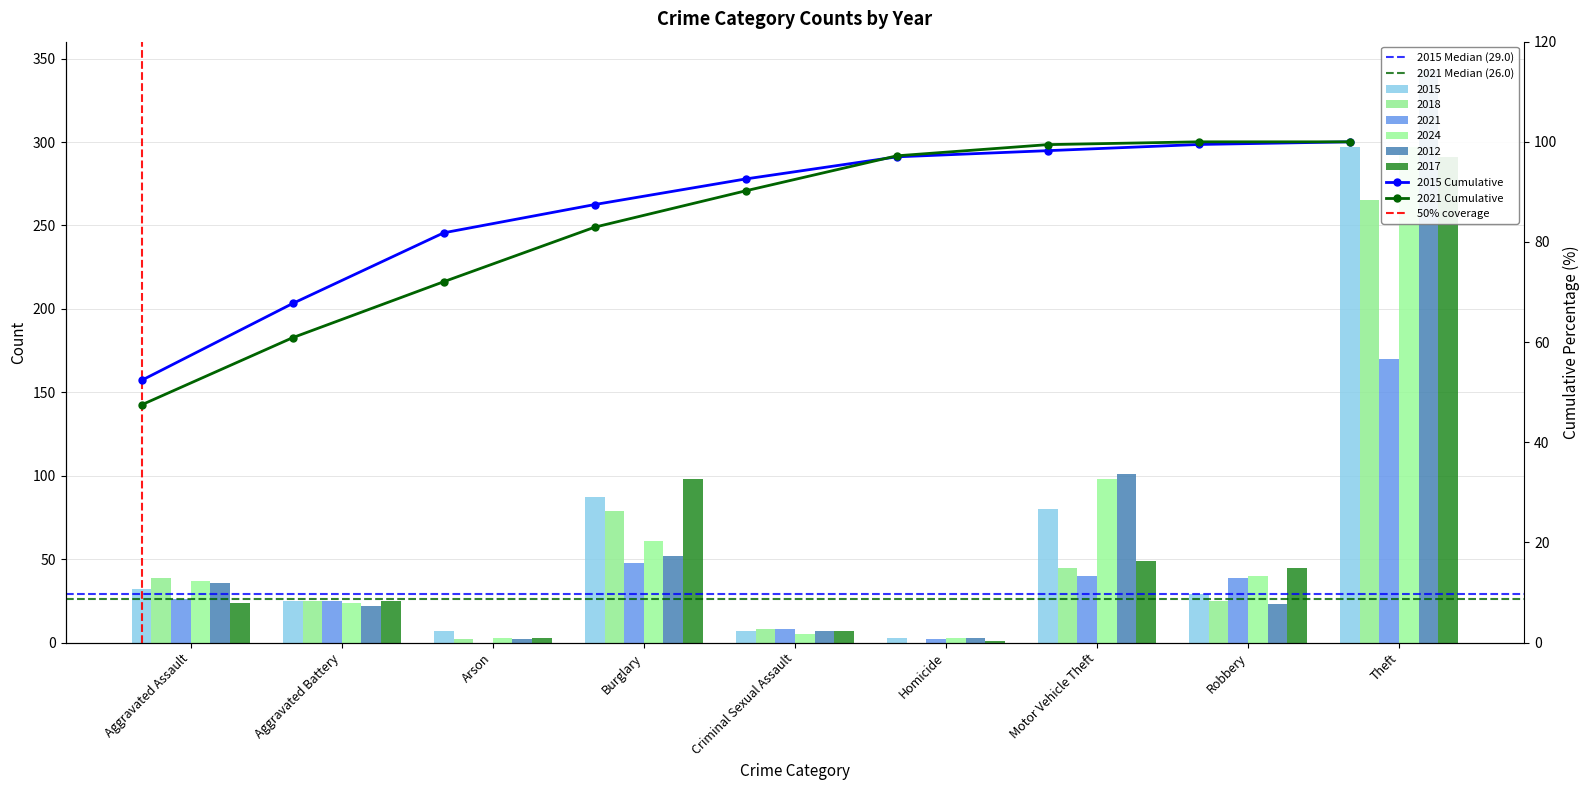

At how many categories does at least one series exceed 71?

3